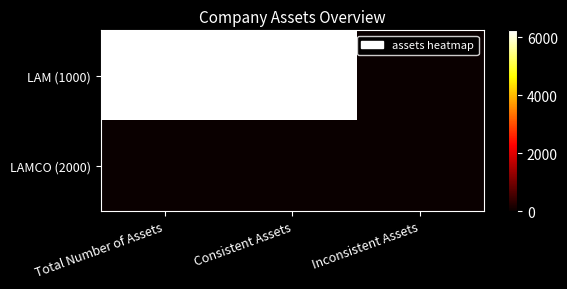

Which category has the highest value across all series?

Total Number of Assets